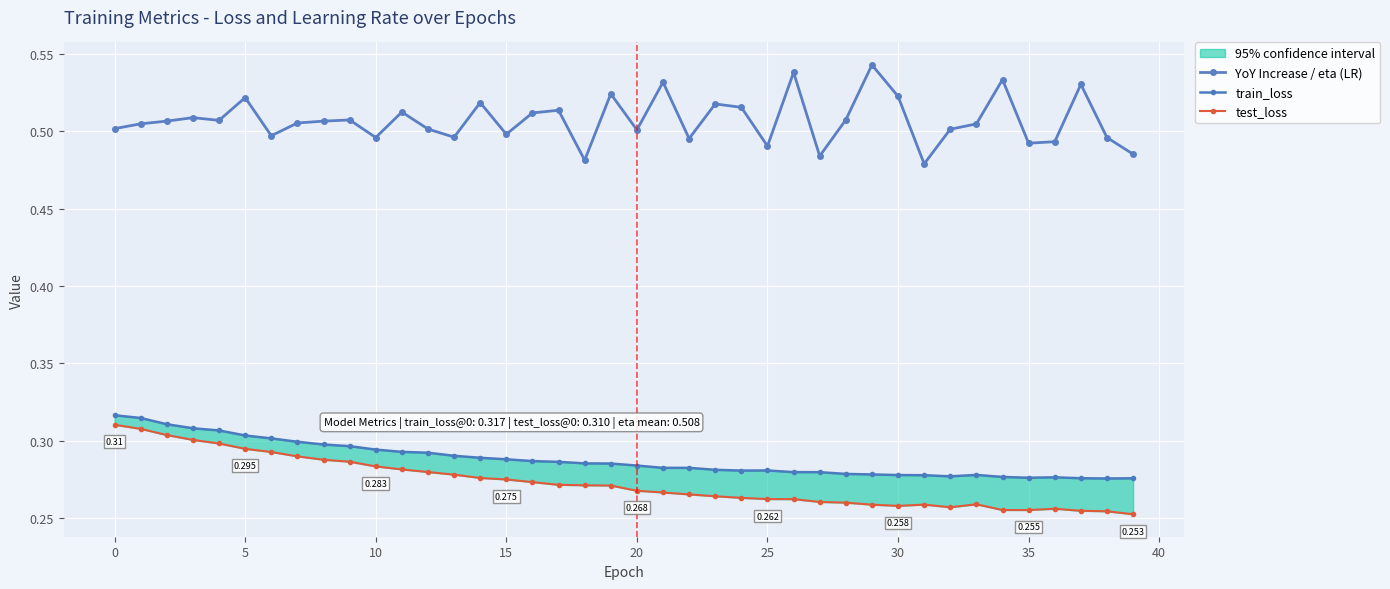

What is the difference between the maximum and second lowest values in the YoY Increase / eta (LR) series?

0.1